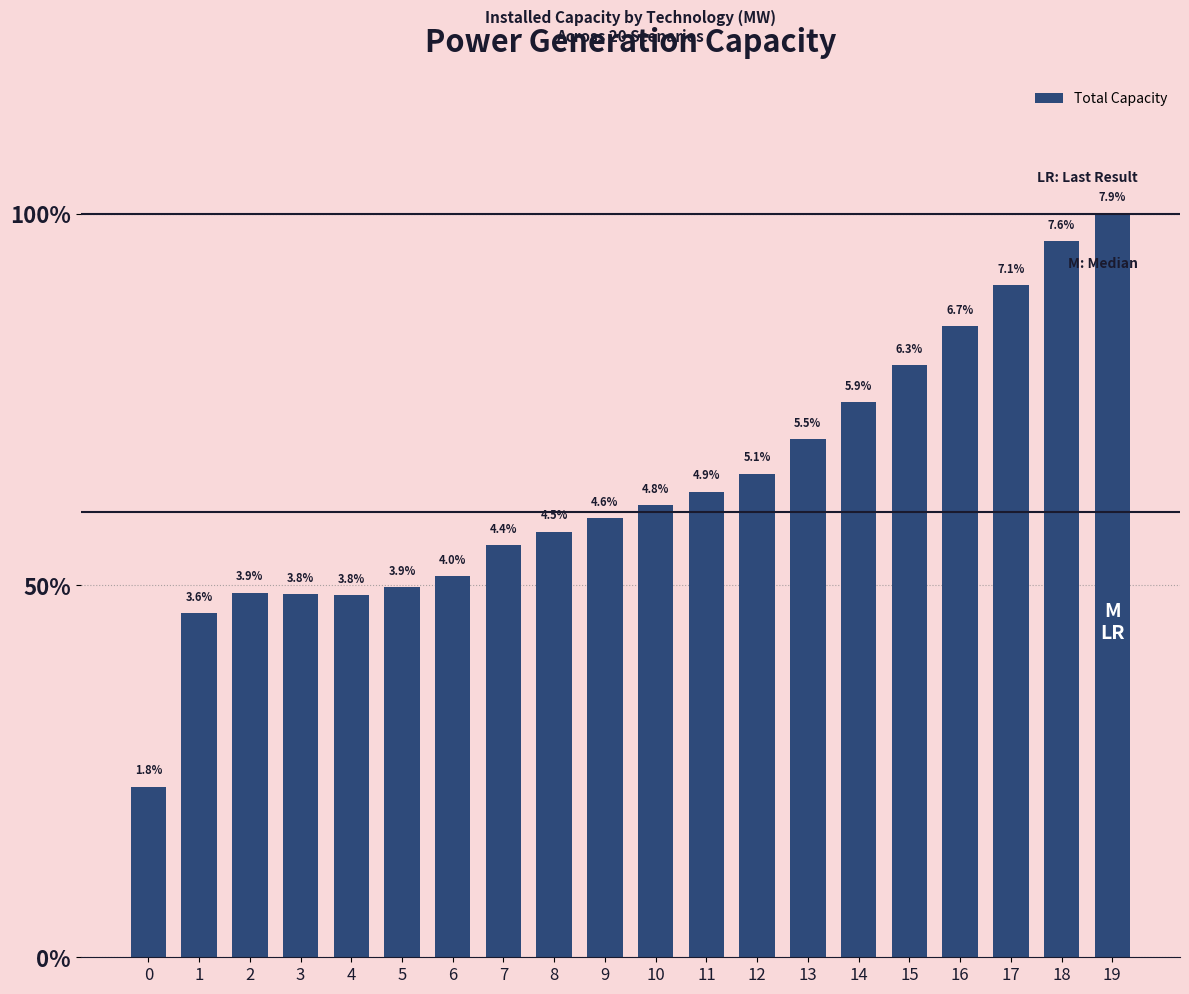

List the labels in order of value, smallest first.

0, 1, 4, 3, 2, 5, 6, 7, 8, 9, 10, 11, 12, 13, 14, 15, 16, 17, 18, 19